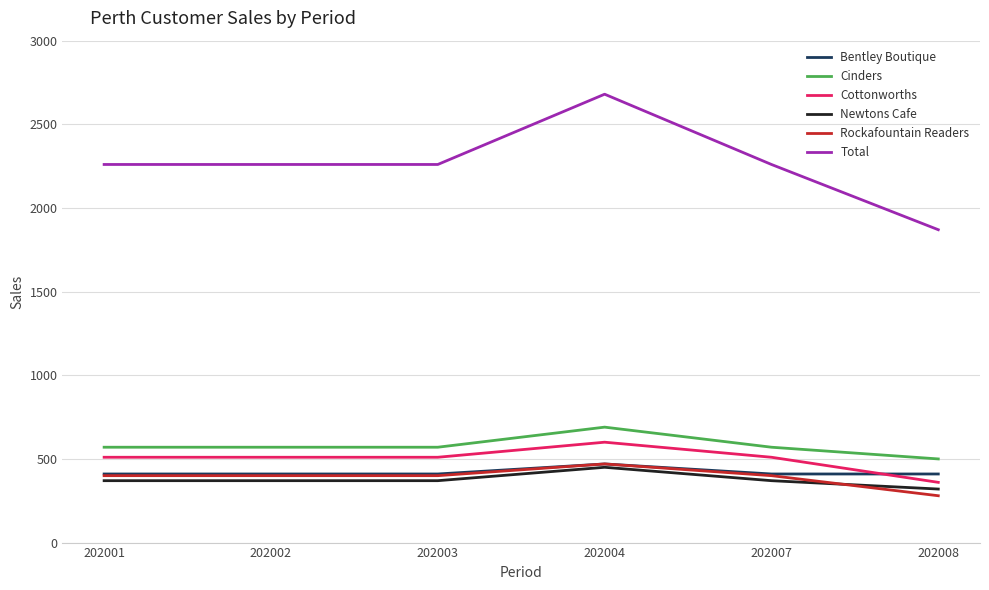

Which series ends up on top after the final intersection of Cottonworths and Bentley Boutique?

Bentley Boutique